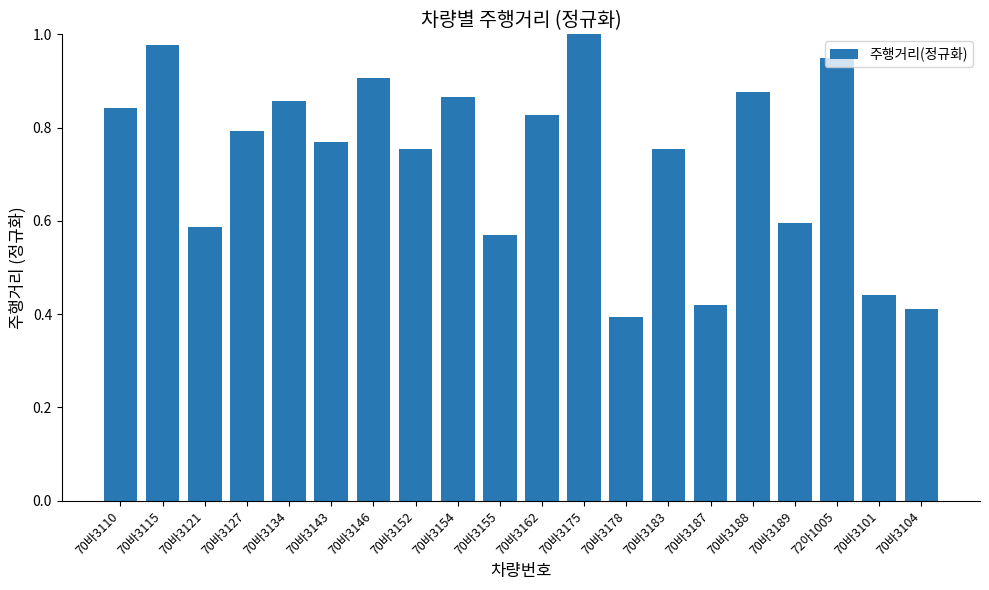

The chart shows a value of 0.4 at 70바3101. True or false?

True